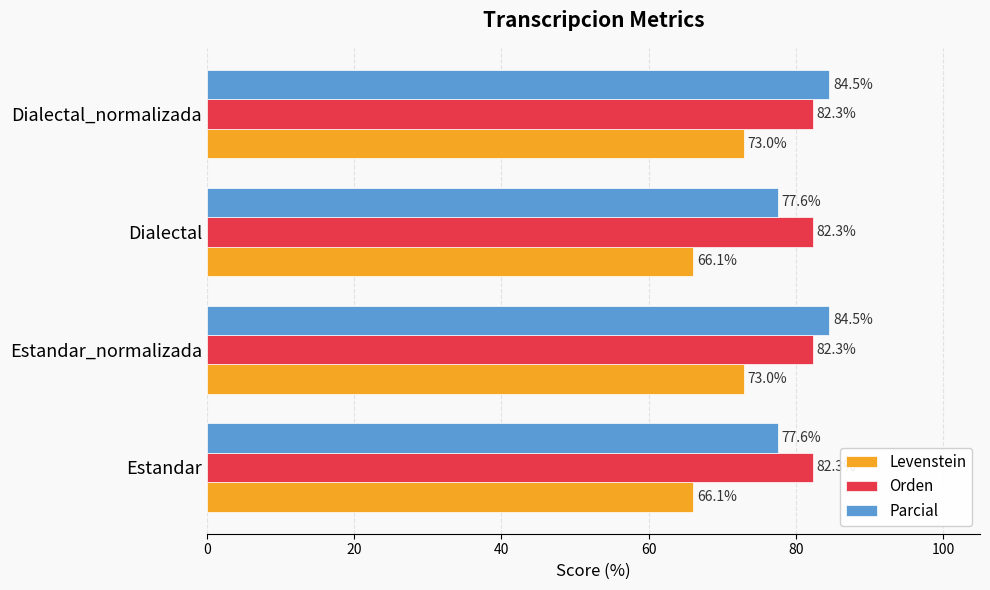

At how many categories does at least one series exceed 68?

4